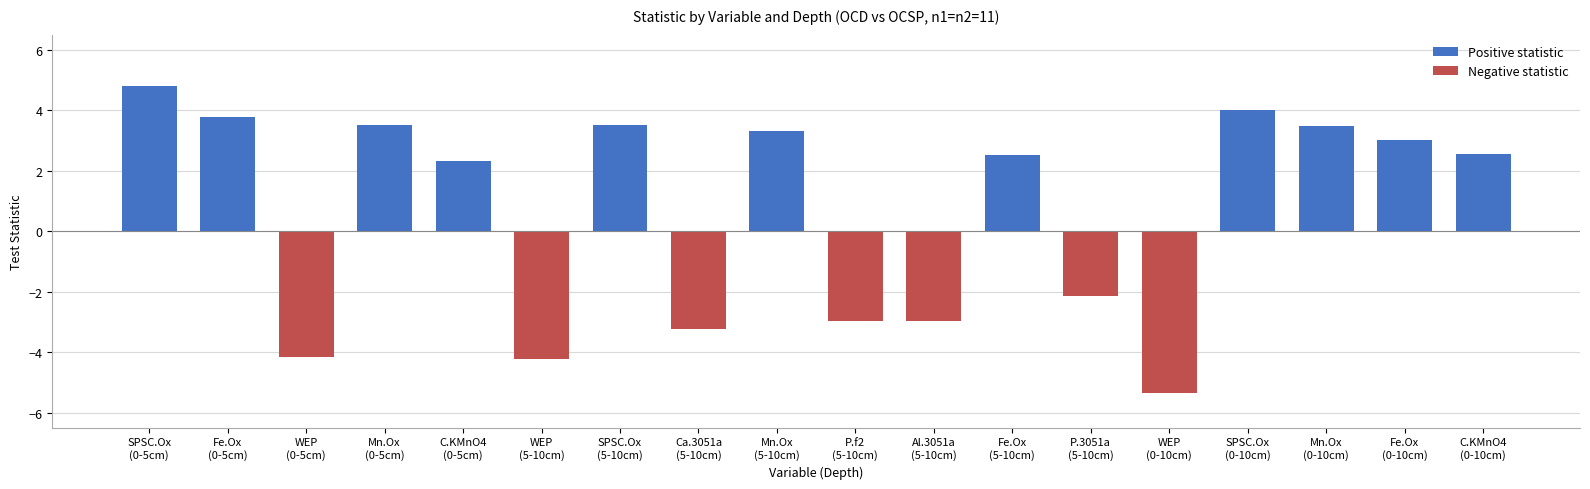

How many data points in Positive statistic are above 2?

11